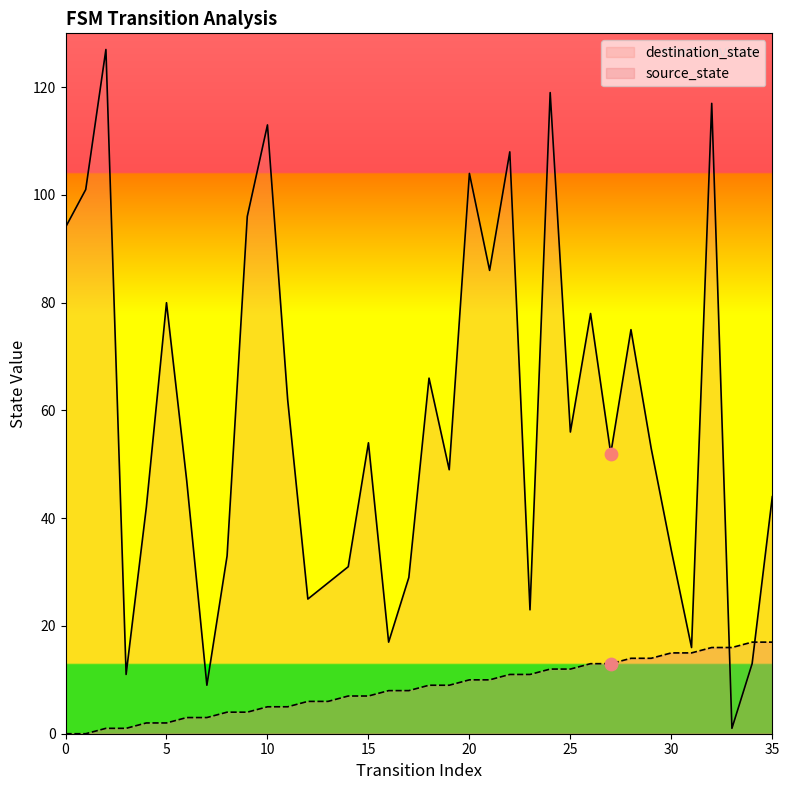

What are all the series names shown in the legend?

destination_state, source_state